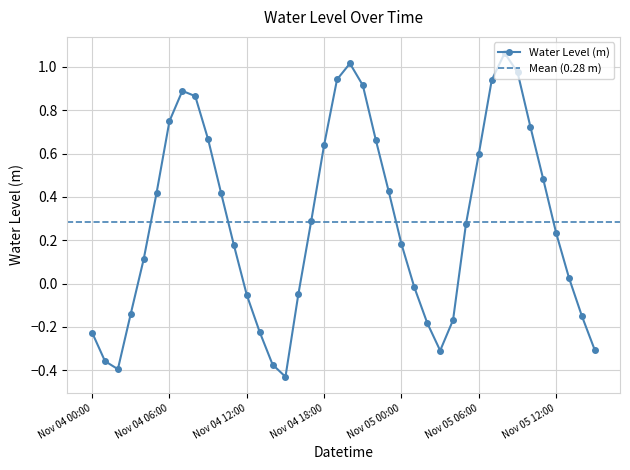

In Water Level (m), how many points are higher than both neighbors (excluding endpoints)?

3